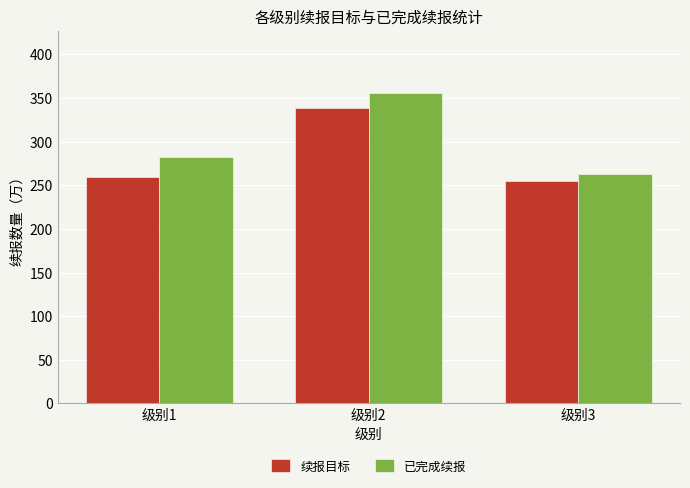

What is the value of the 已完成续报 bar at the 2nd from the left?

355.9